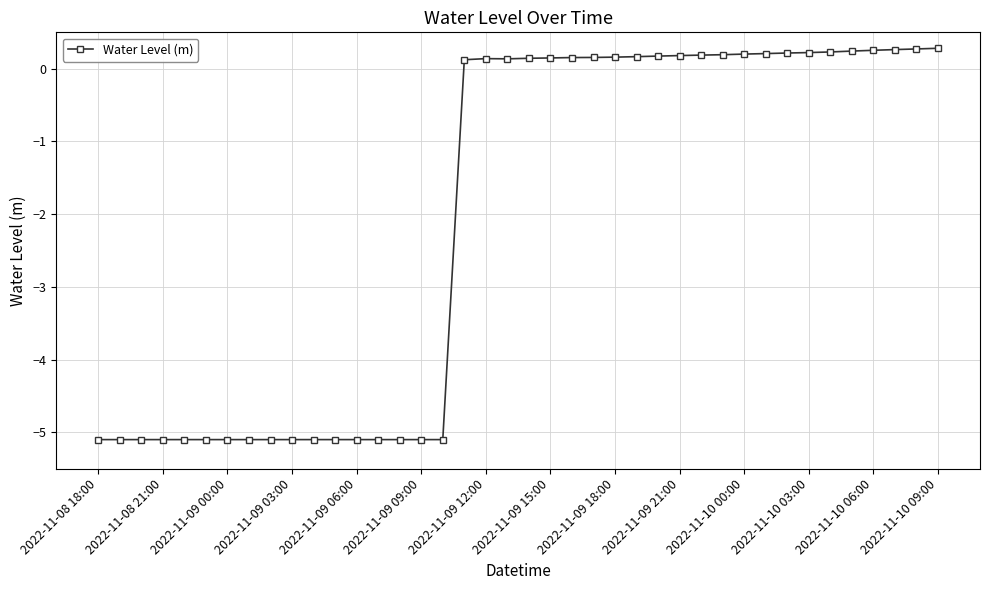

True or false: there are more than 0 points higher than both neighbors.

True